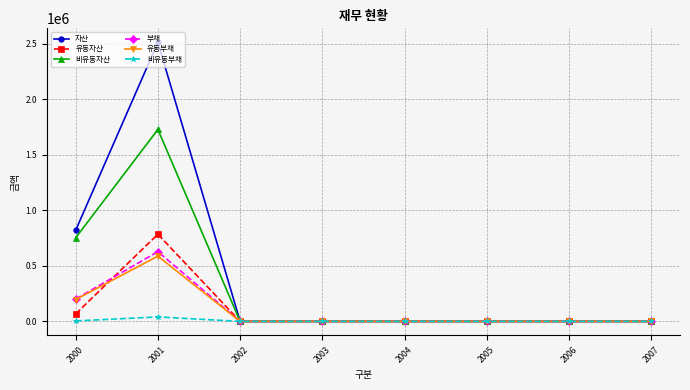

Does the chart have visible grid lines?

Yes